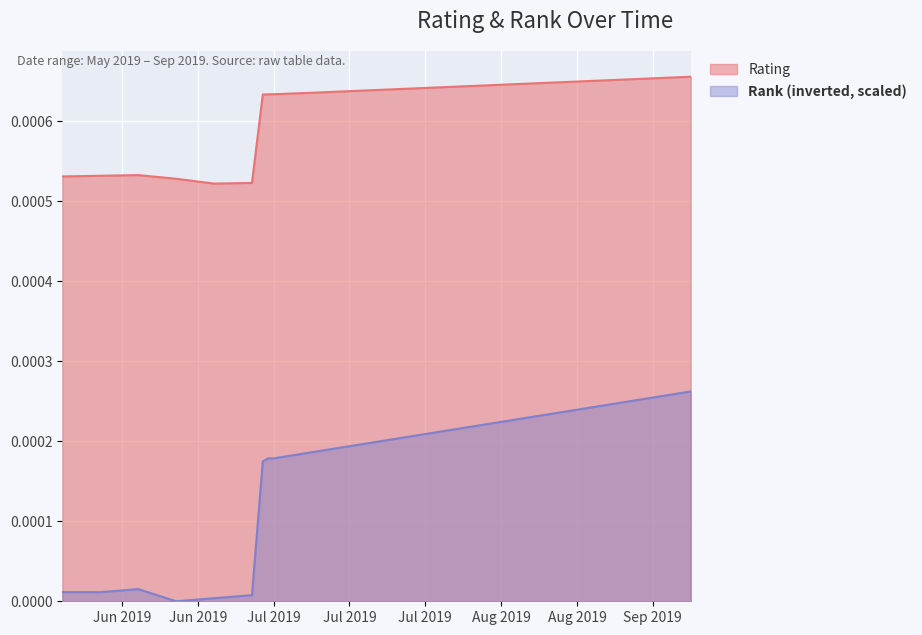

True or false: Rank (scaled) and Rating intersect in this chart.

False